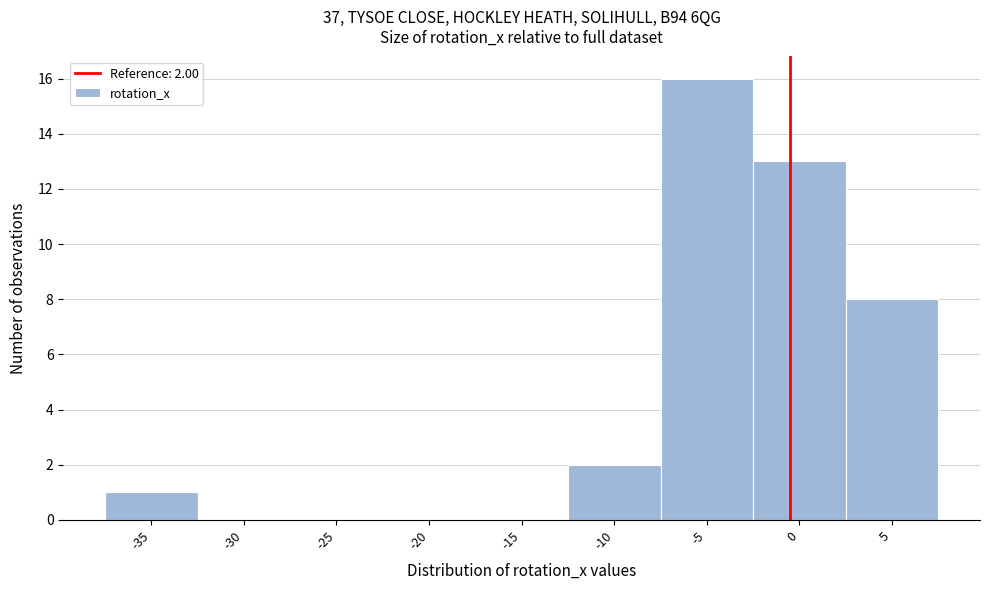

Reading left to right, transcribe all the data shown in this chart.

-35=1	-30=0	-25=0	-20=0	-15=0	-10=2	-5=16	0=13	5=8